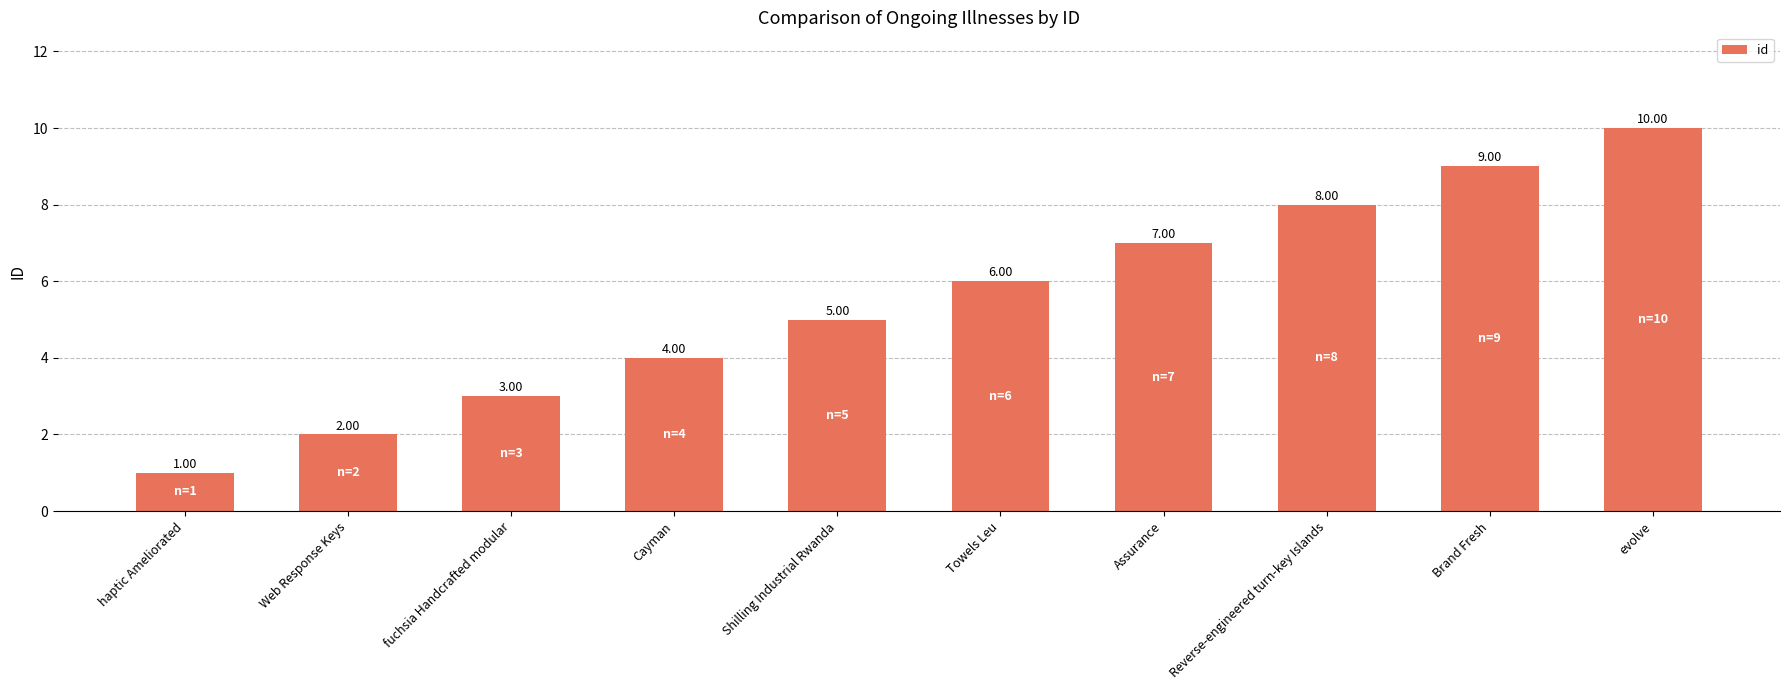

Is it true that the value at Shilling Industrial Rwanda is 8?

False